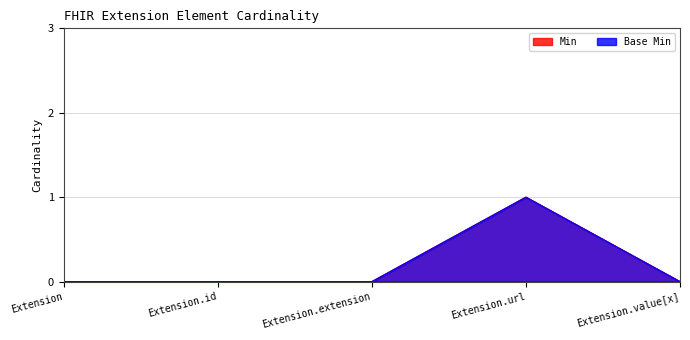

Count the Min values in the range 0 to 1.

5